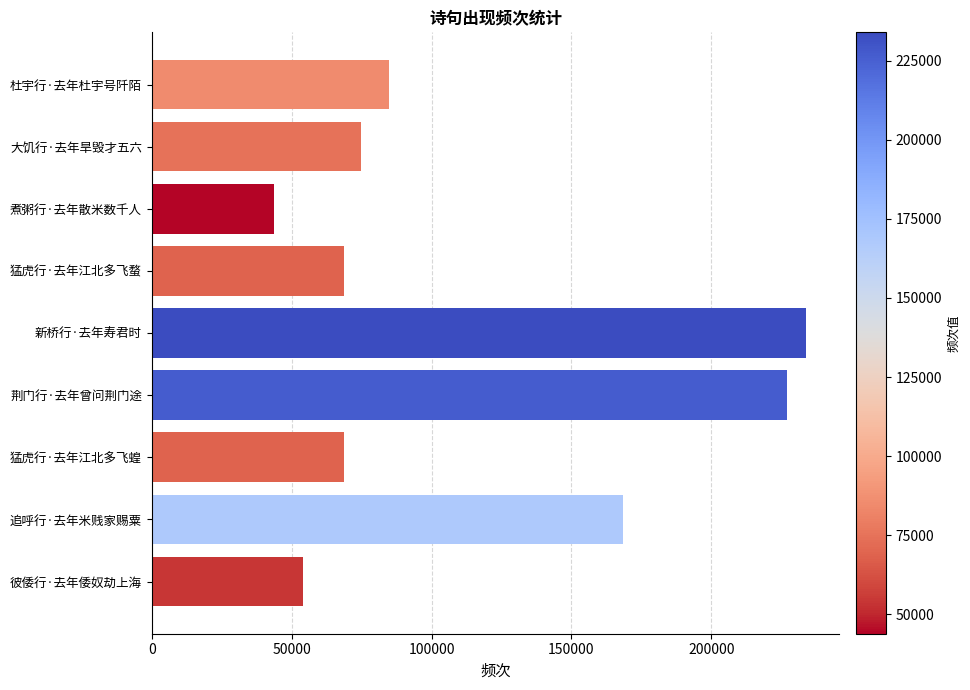

Which label corresponds to the largest value in the chart?

新桥行·去年寿君时